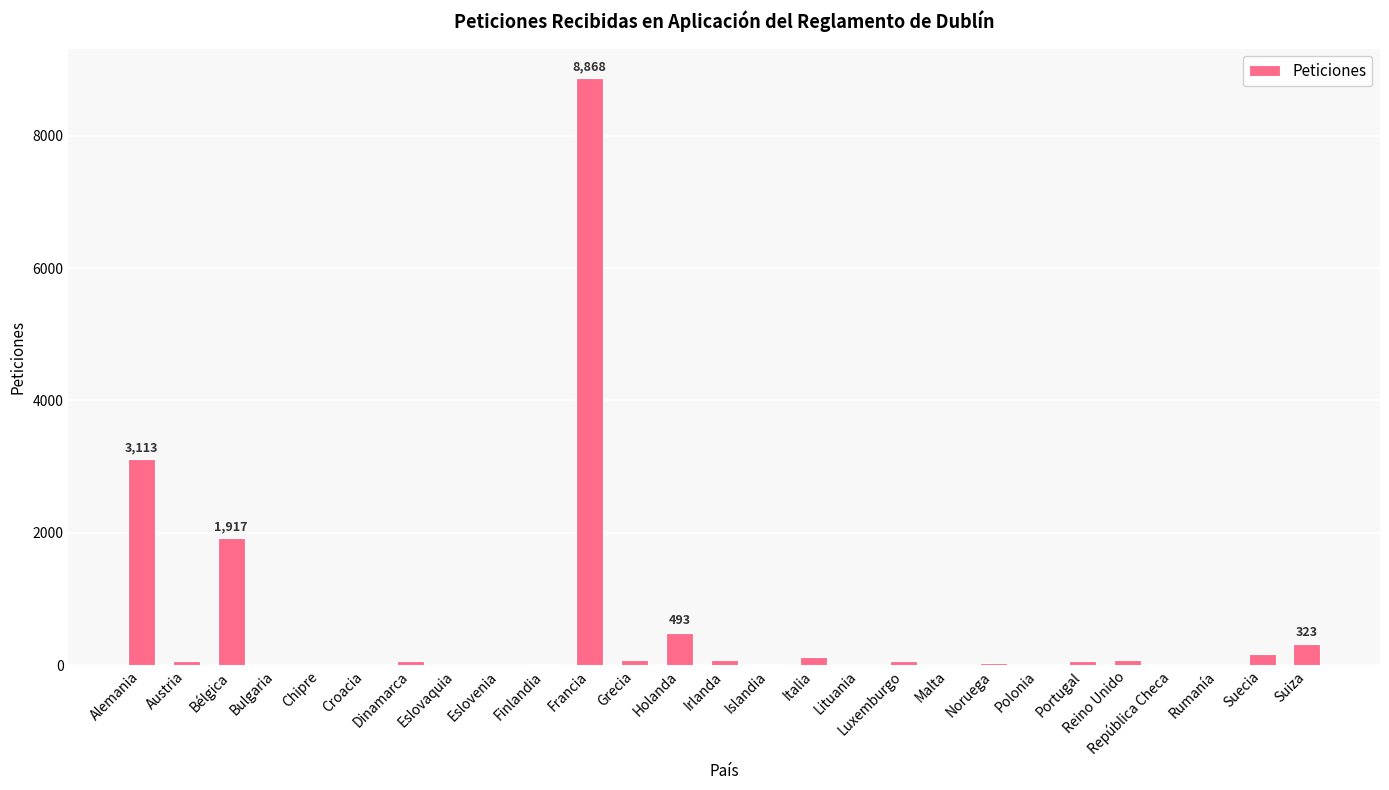

At which label is the value closest to 4434?

Alemania